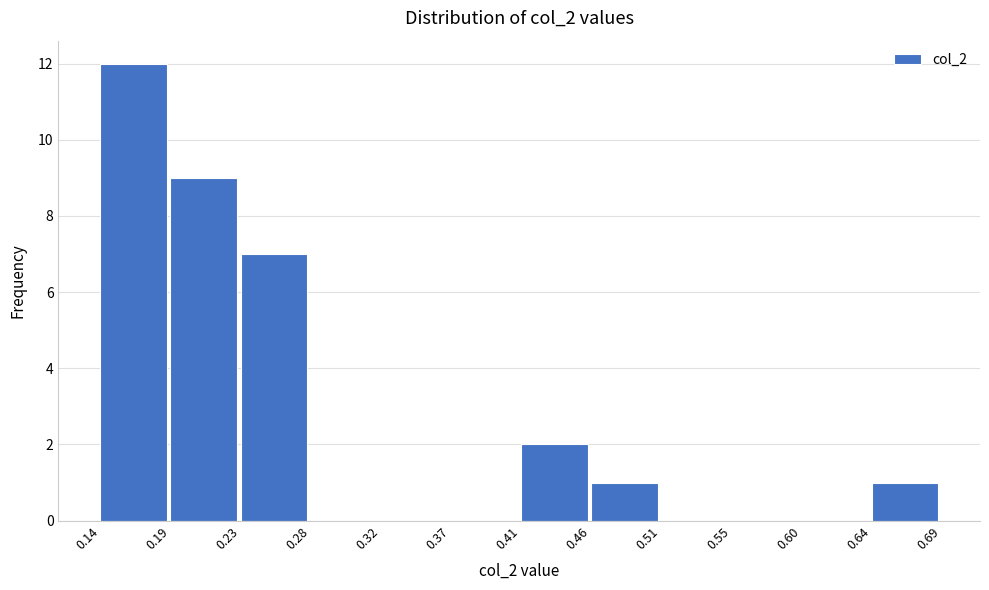

Reading left to right, transcribe this chart: for each bar, give the range it covers on the x-axis and its height. The values are not printed on the chart, so give them approximately, as read against the axis.

0.14 to 0.19: 12
0.19 to 0.23: 9
0.23 to 0.28: 7
0.28 to 0.32: 0
0.32 to 0.37: 0
0.37 to 0.41: 0
0.41 to 0.46: 2
0.46 to 0.51: 1
0.51 to 0.55: 0
0.55 to 0.60: 0
0.60 to 0.64: 0
0.64 to 0.69: 1